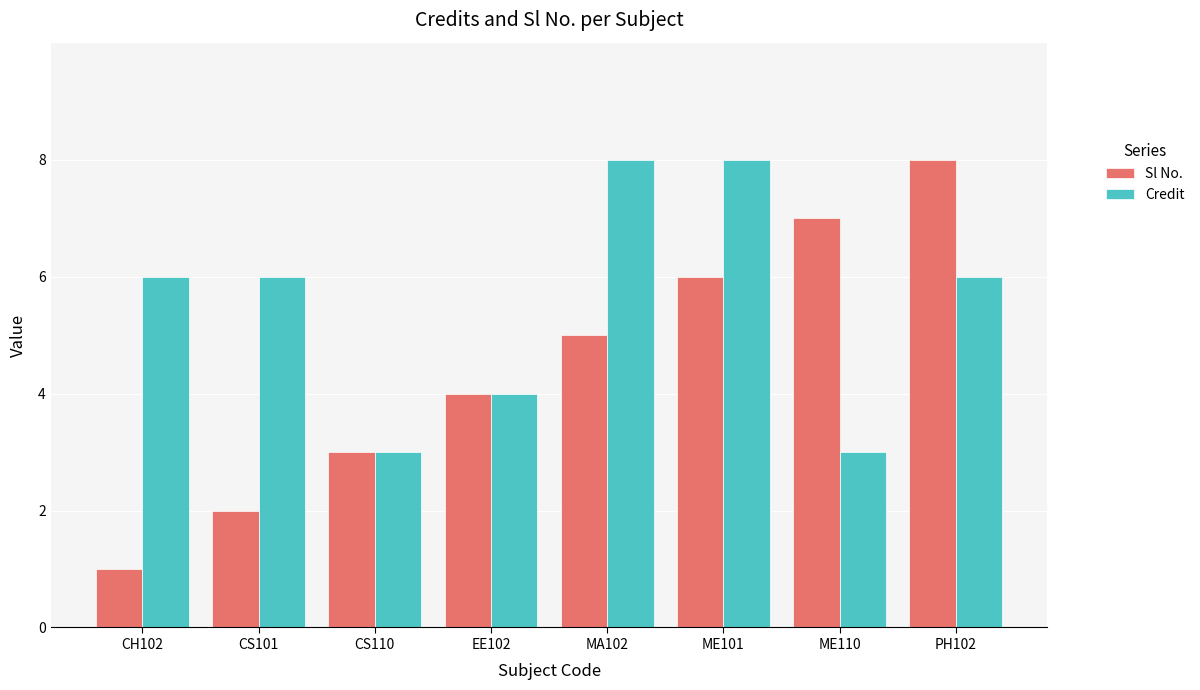

What is the total value across all series at ME101?

14